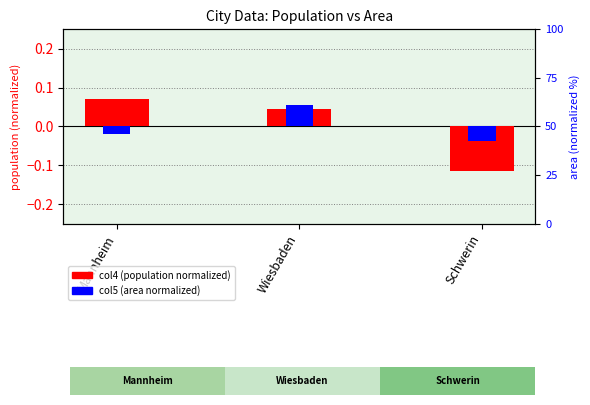

What is the label of the 3rd bar from the right?

Mannheim